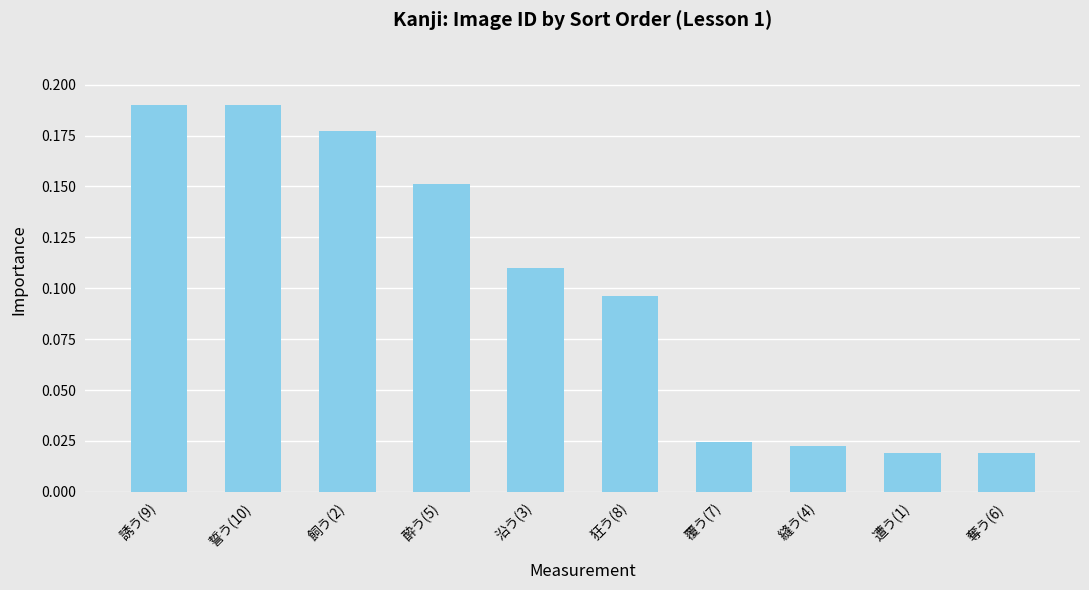

Does the chart contain stacked bars?

No